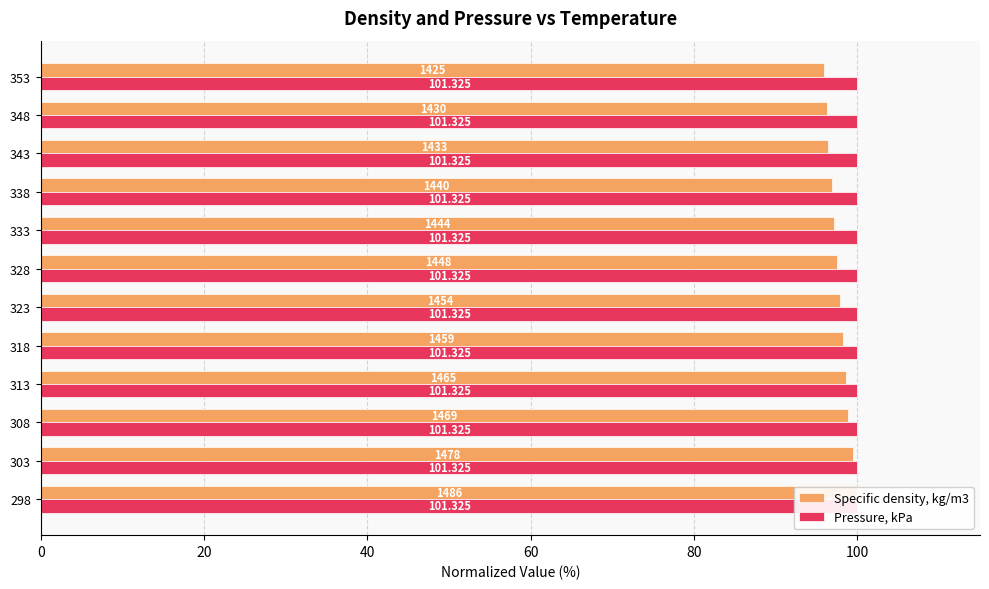

Which series has the largest range (max minus min)?

Specific density, kg/m3